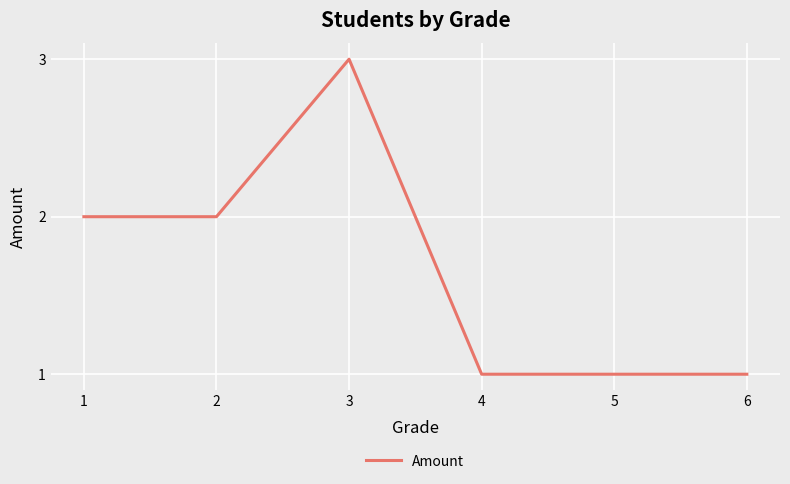

How many distinct data groups are displayed?

1